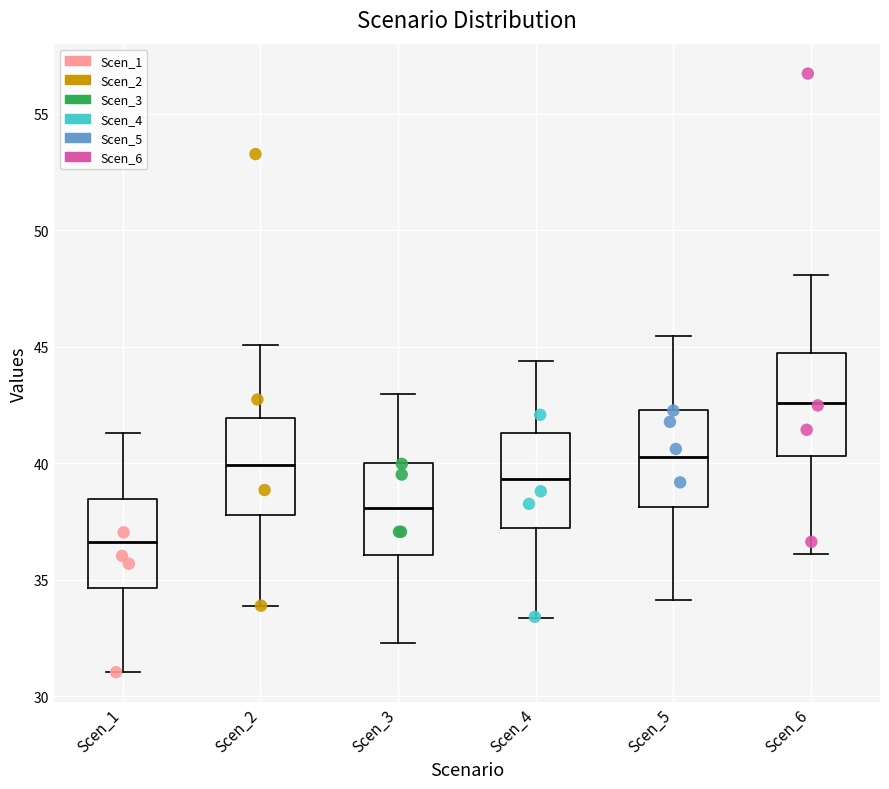

Reading left to right, transcribe this box plot: for each box, give where its median line is, the range the box spans, and where its two whiskers end, as read against the y-axis. The values are not printed on the chart, so give them approximately, as read against the axis.

Scen_1: median 36.5, box 34.5 to 38.5, whiskers 31.0 to 41.5
Scen_2: median 40.0, box 38.0 to 42.0, whiskers 34.0 to 45.0
Scen_3: median 38.0, box 36.0 to 40.0, whiskers 32.5 to 43.0
Scen_4: median 39.5, box 37.0 to 41.5, whiskers 33.5 to 44.5
Scen_5: median 40.5, box 38.0 to 42.5, whiskers 34.0 to 45.5
Scen_6: median 42.5, box 40.5 to 44.5, whiskers 36.0 to 48.0